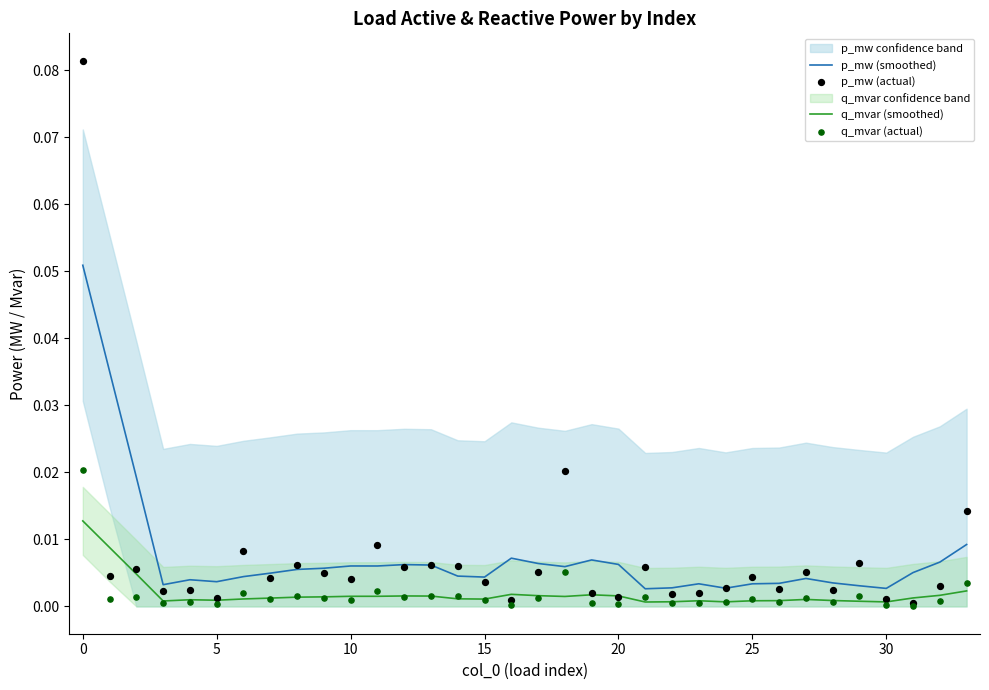

True or false: q_mvar (smoothed) and p_mw (smoothed) intersect in this chart.

False